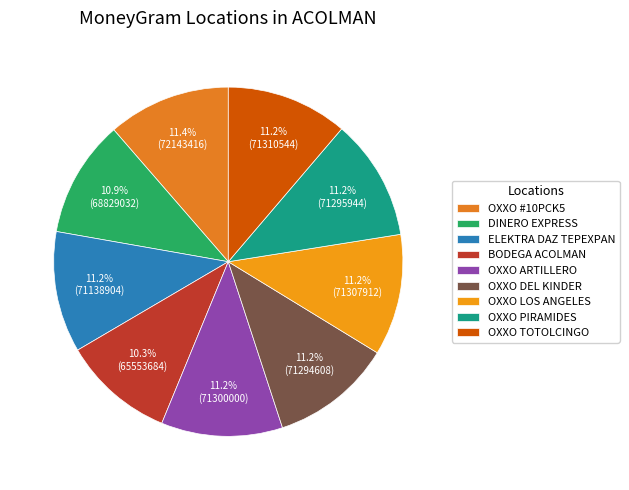

Which slice is the largest?

CADENA COMERCIAL OXXO SA DE CV - #10PCK5